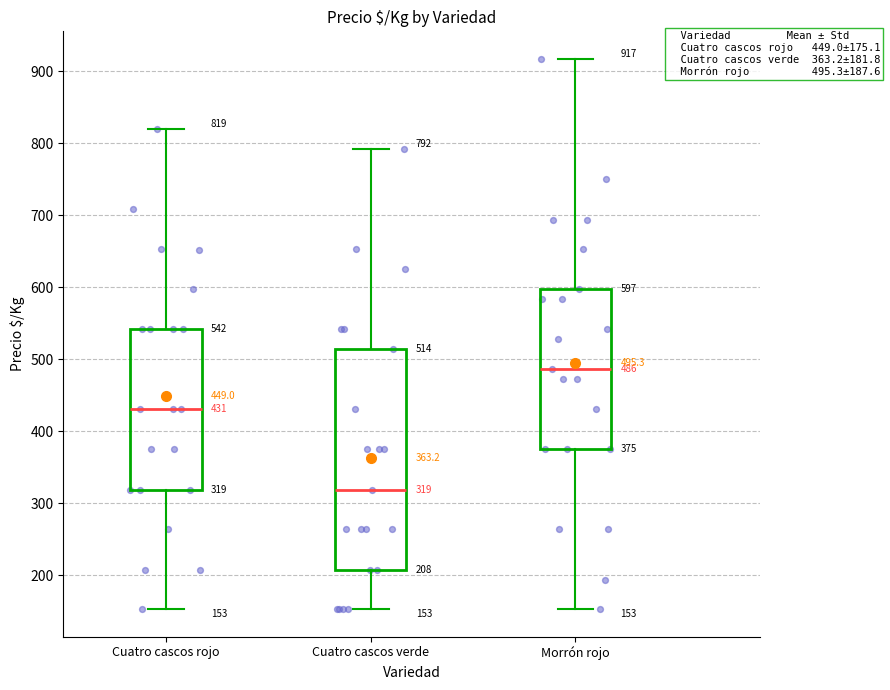

Comparing the boxes themselves (not the whiskers), which one is the tallest?

Cuatro cascos verde